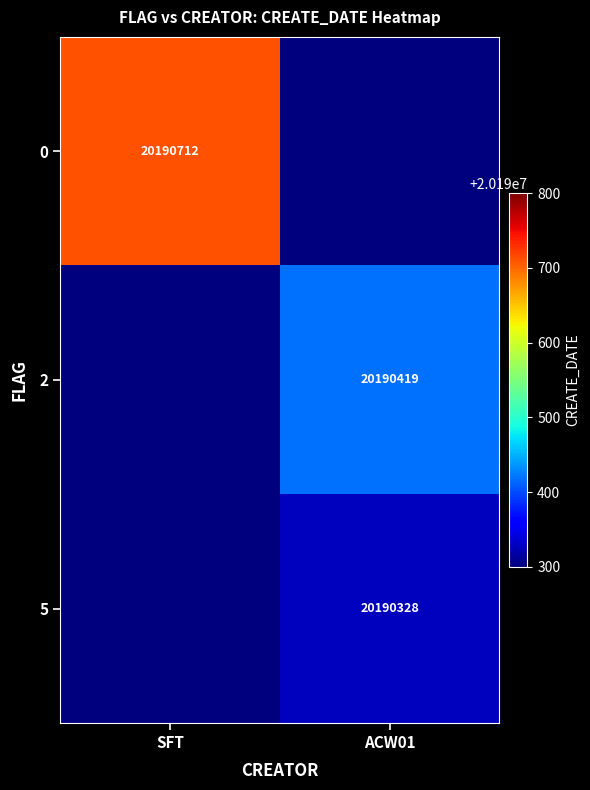

Is the value of 5 at ACW01 greater than the value of 2 at ACW01?

No